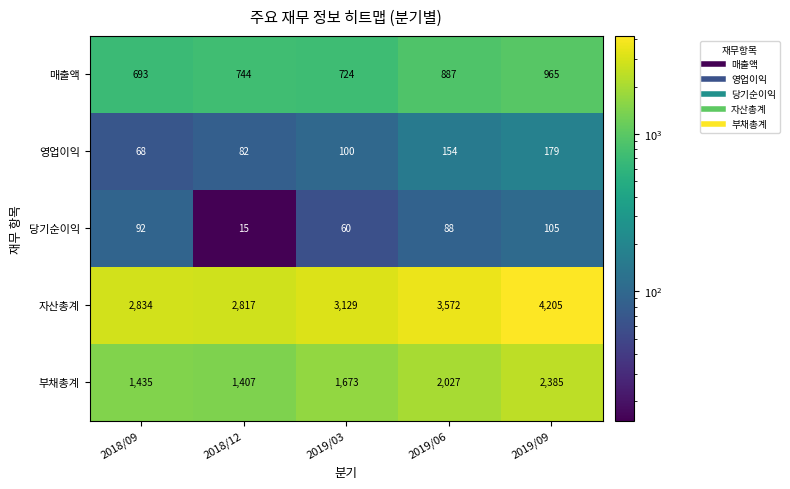

What is the difference between the maximum and minimum values in the 자산총계 series?

1388